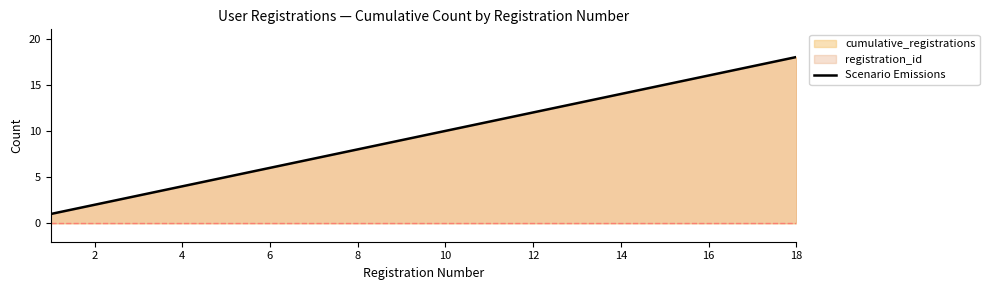

How many lines are shown in the chart?

1